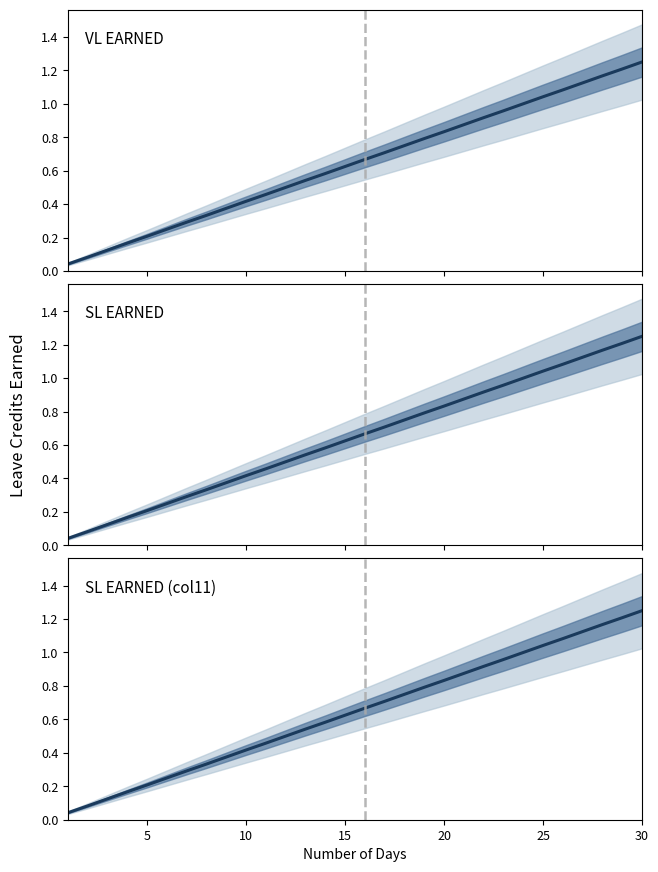

True or false: VL EARNED and SL EARNED cross at least once.

False